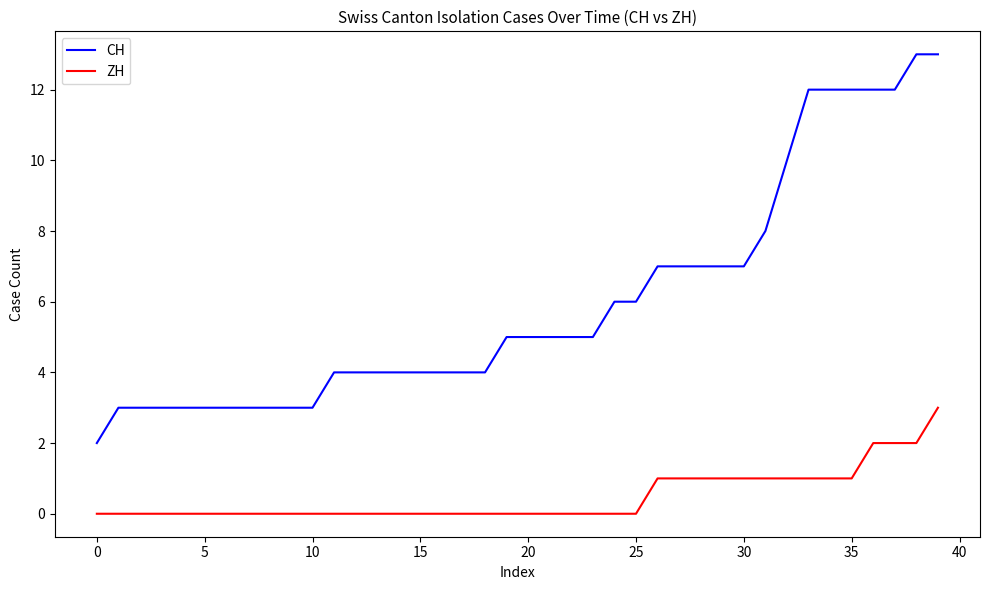

Which series has the largest range (max minus min)?

CH